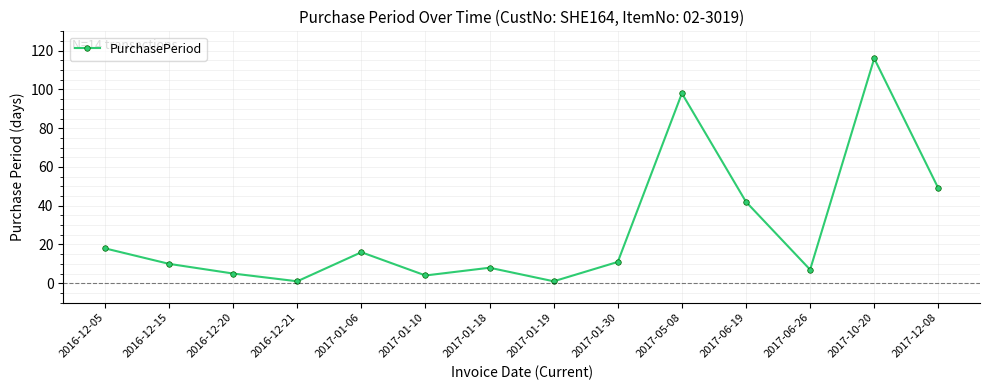

Does the chart display data point markers on the line(s)?

Yes